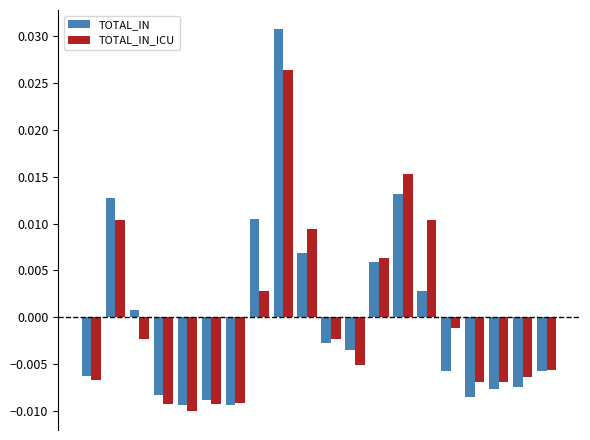

How many data points in TOTAL_IN are above 0?

8